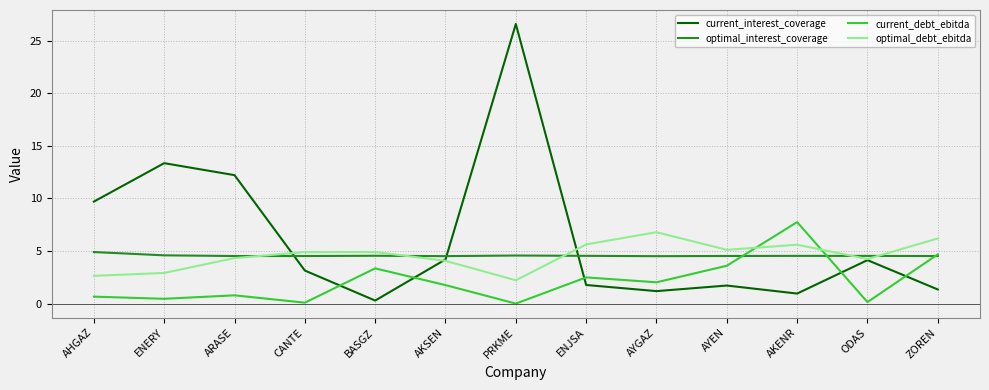

Between which two adjacent categories do current_debt_ebitda and optimal_debt_ebitda first intersect?

AYEN and AKENR